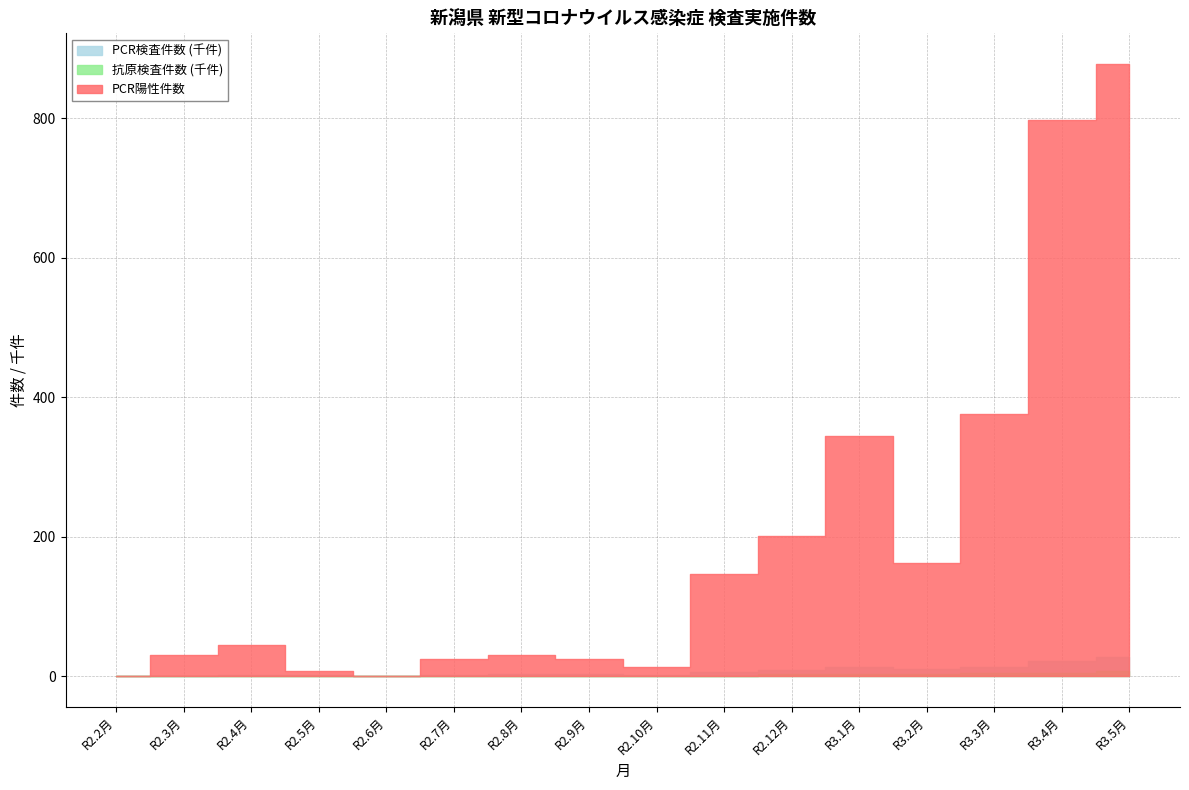

At which category does PCR検査件数 reach its first local valley?

R2.6月